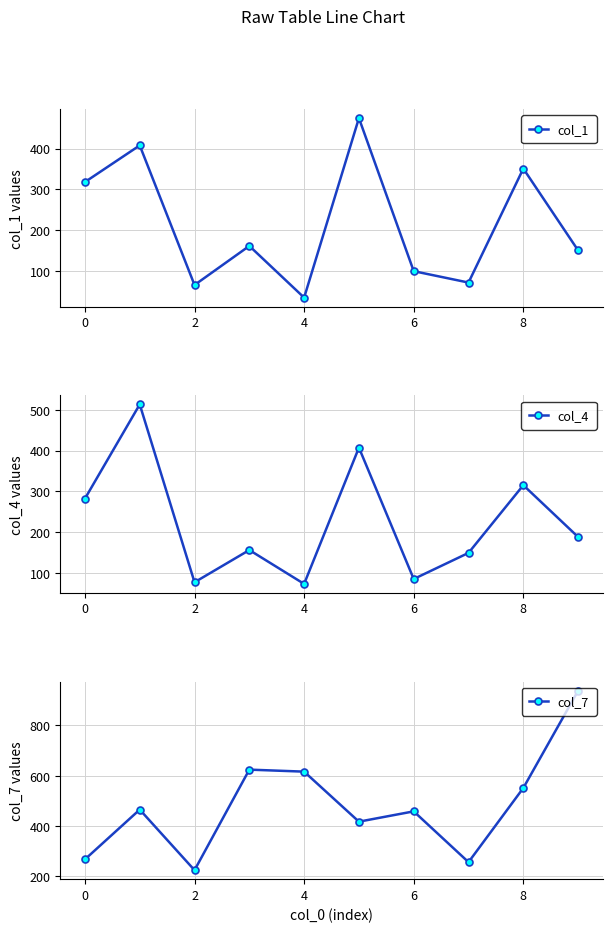

What are all the series names shown in the legend?

col_1, col_4, col_7